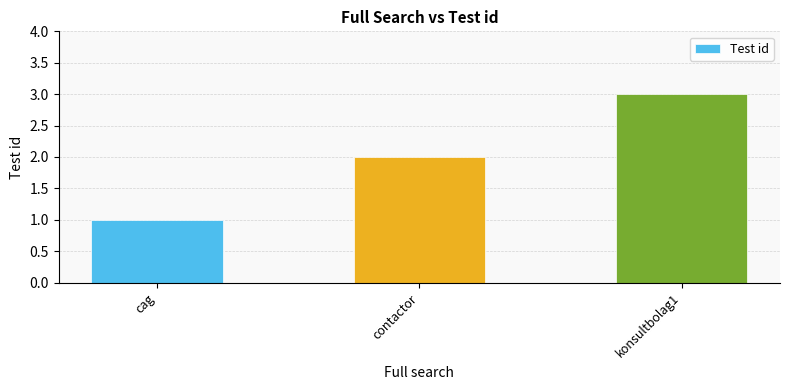

At which category does the chart reach its minimum across all series?

cag